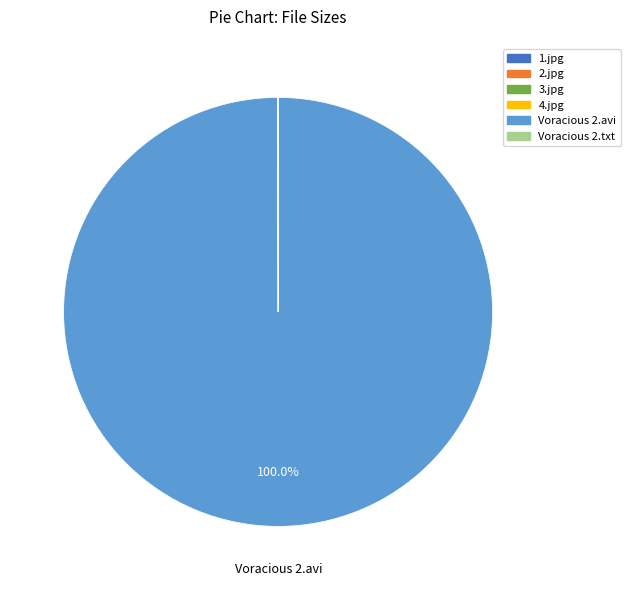

To the nearest percent, what is the average slice percentage?

17%